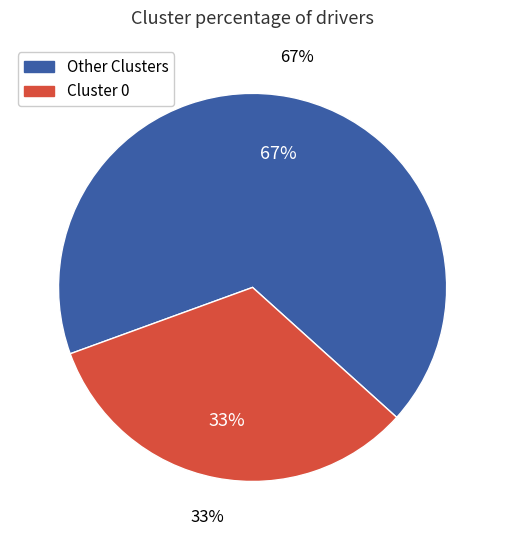

Is it true that 0 is 33% of the pie?

True